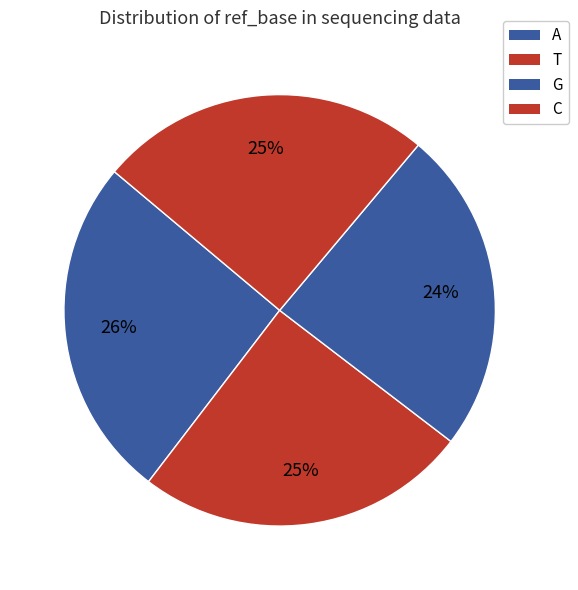

What percentage is the T slice, to the nearest percent?

25%